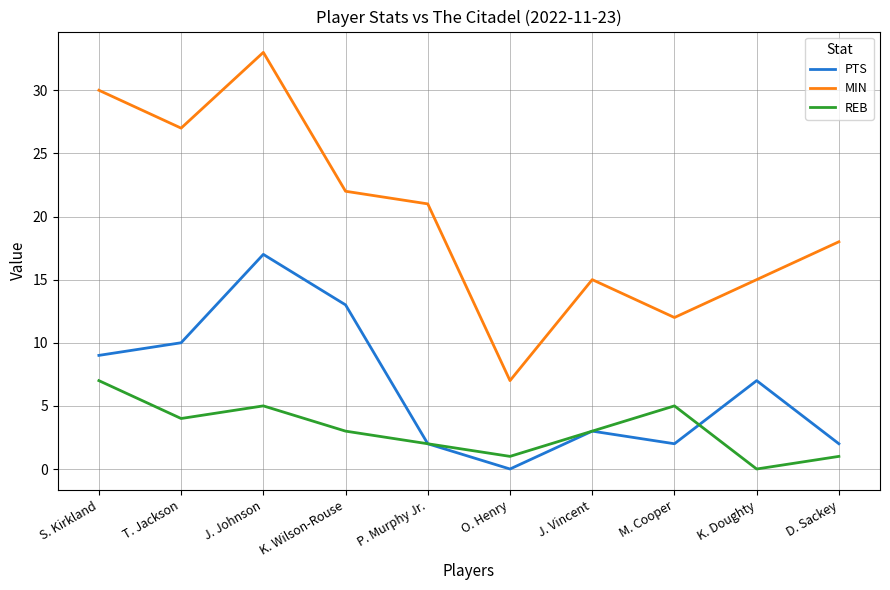

What is the maximum value shown in the chart?

33